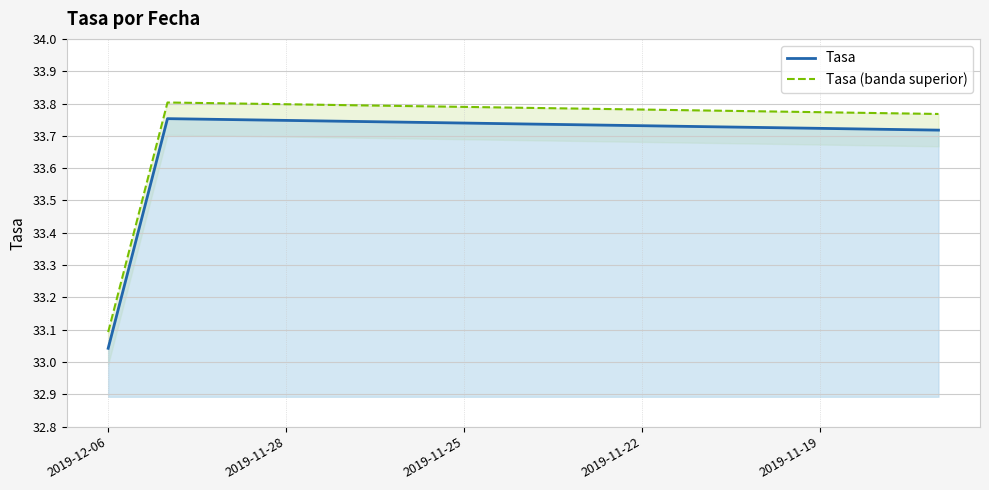

What is the difference between the maximum and minimum values in the Tasa (banda superior) series?

0.7